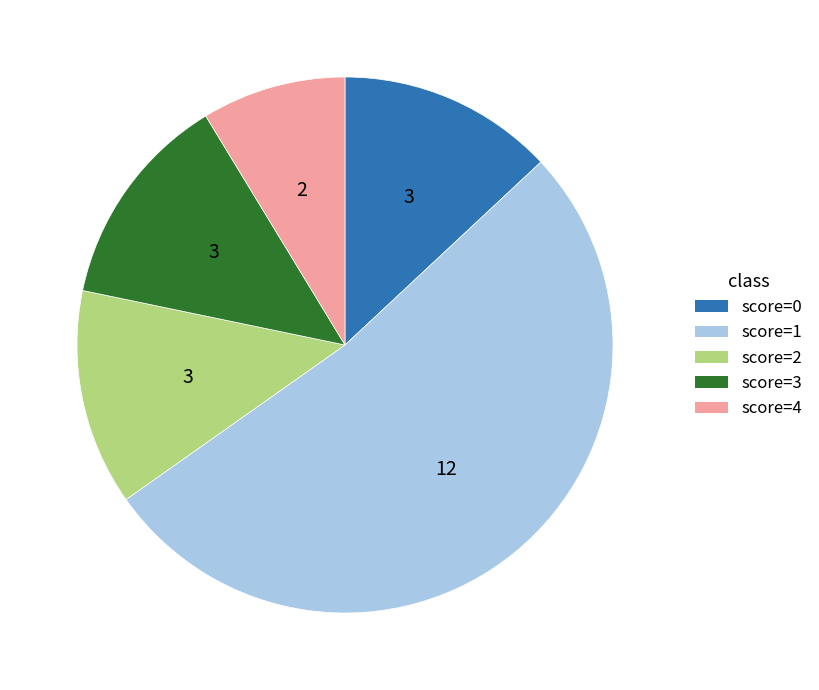

Does any single category account for the majority?

Yes